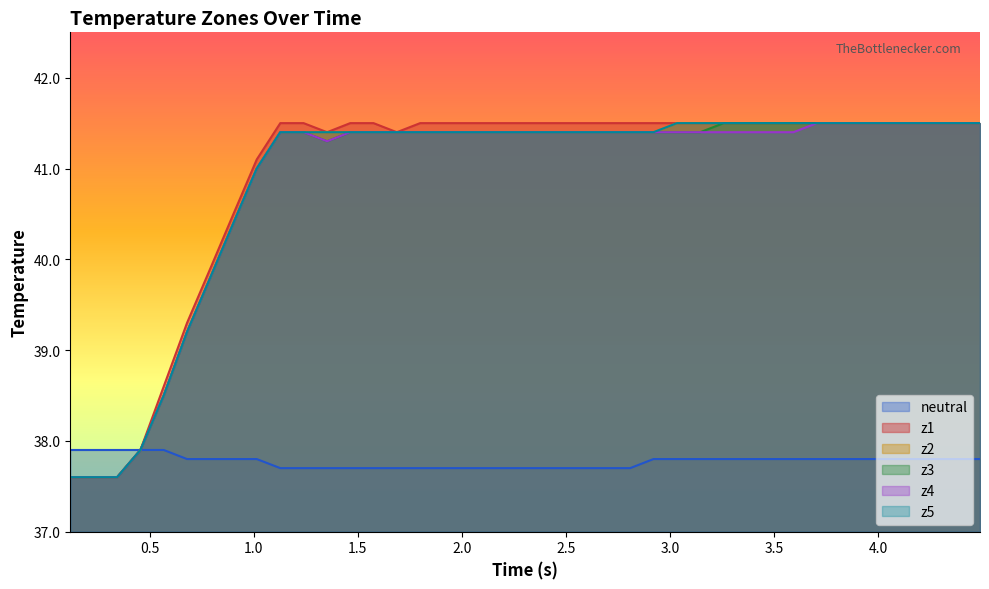

Is the value of z4 at 3.5 greater than the value of z3 at 0.0?

Yes